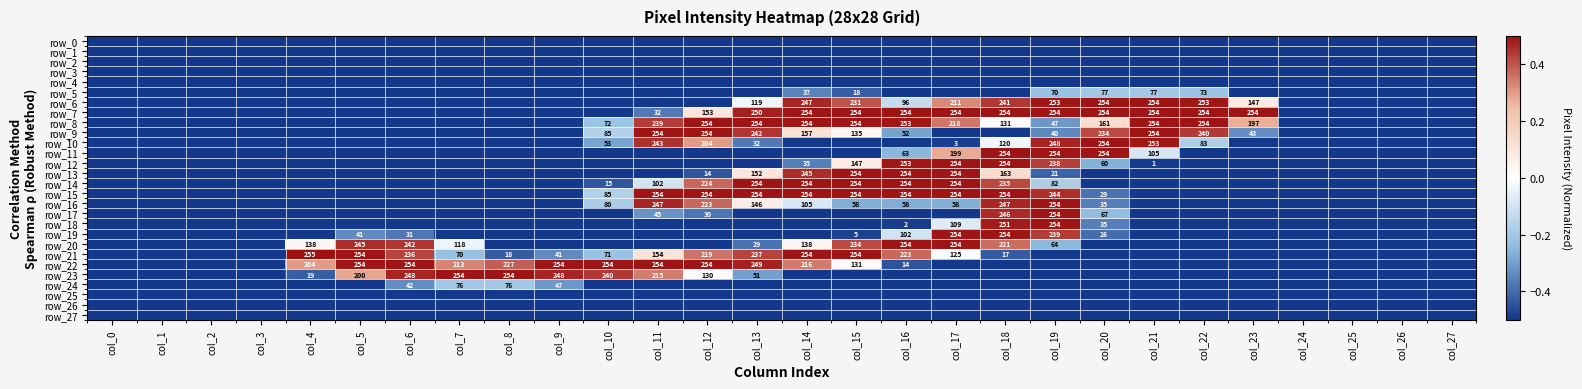

What is the difference between the row_16 values at col_2 and col_15?

0.2